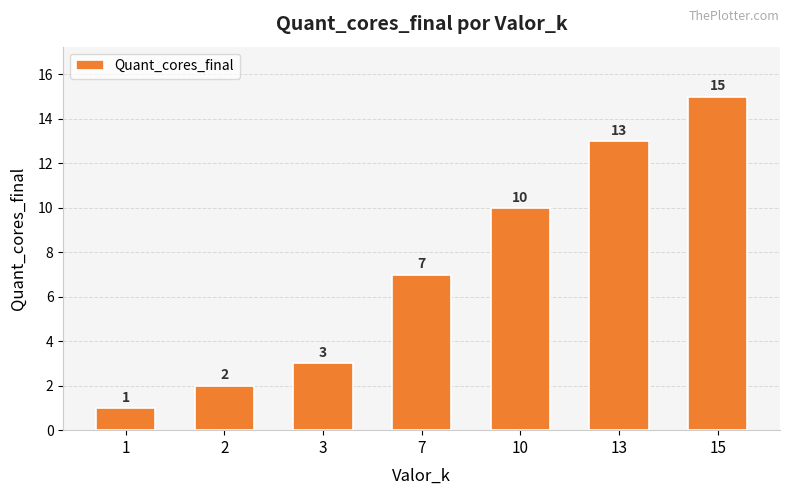

Is it true that the value at 3 is 5?

False